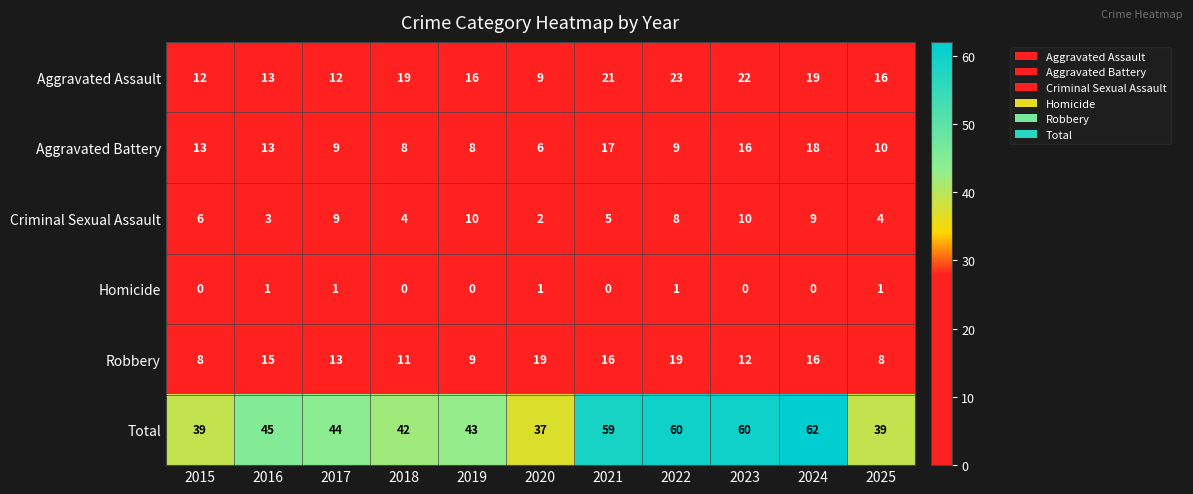

What is the total value across all series at 2025?

78